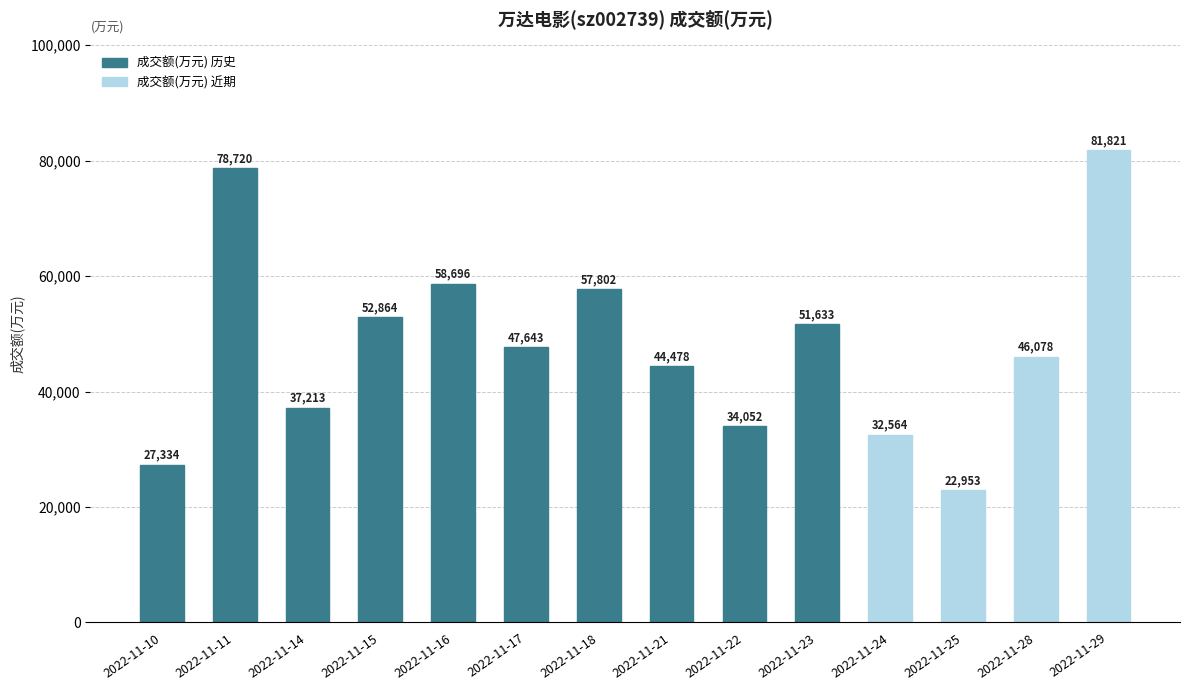

What is the difference between the maximum and minimum values?

58868